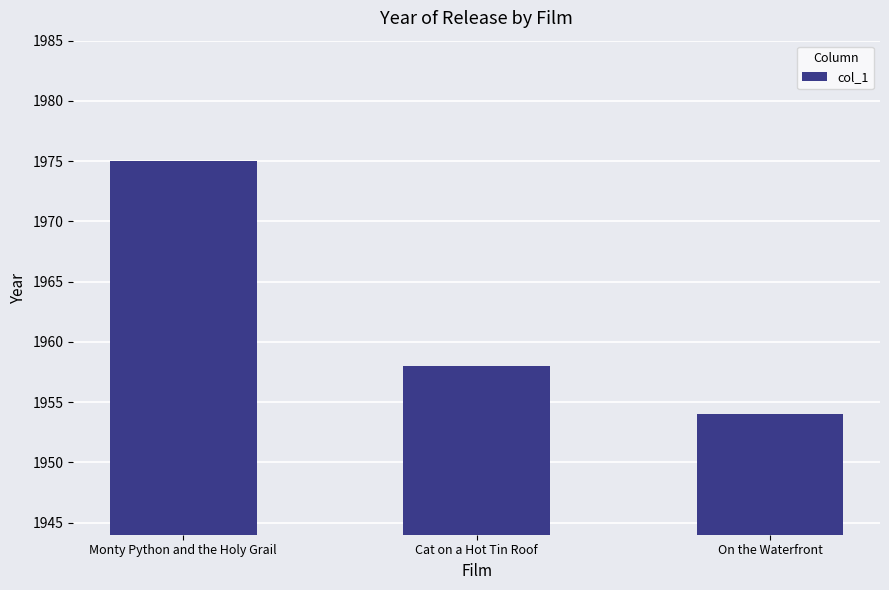

How many bars are there in total?

3